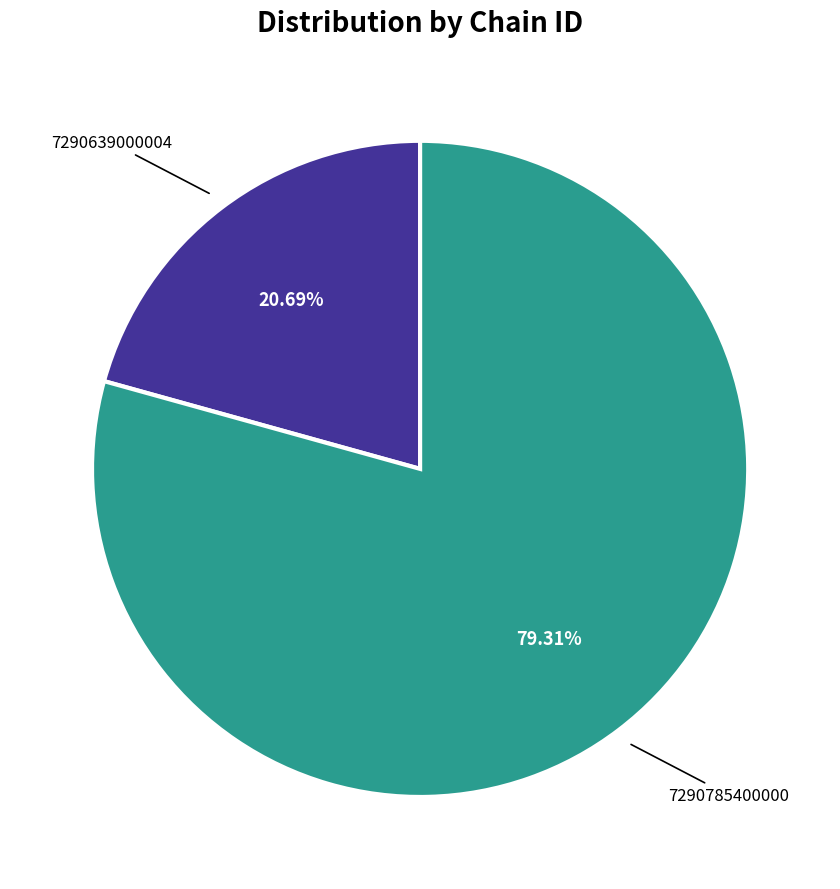

How many segments does this pie chart have?

2